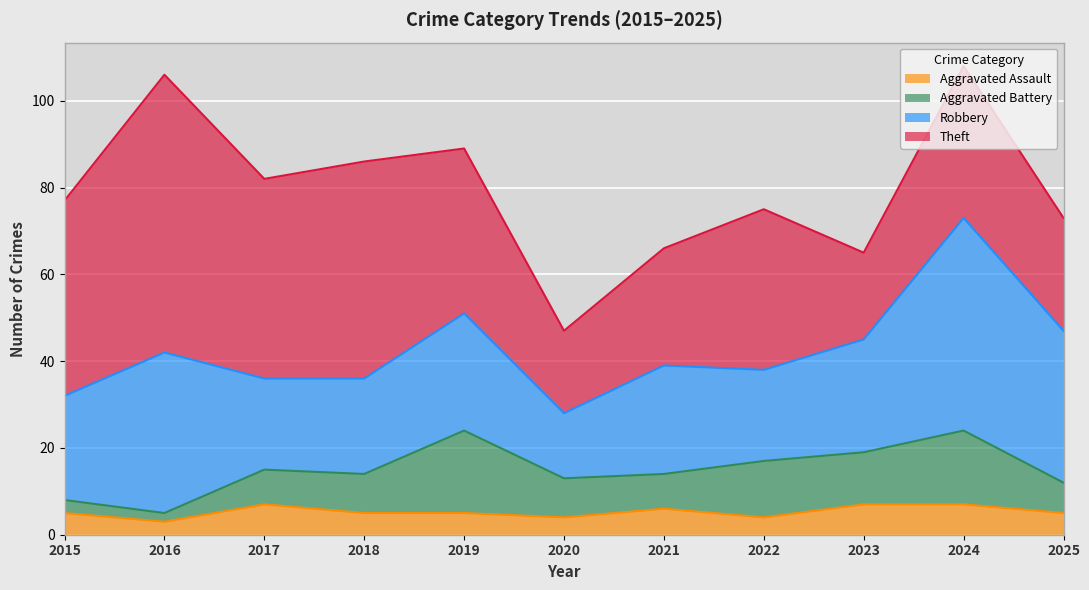

True or false: Theft and Aggravated Assault cross at least once.

False